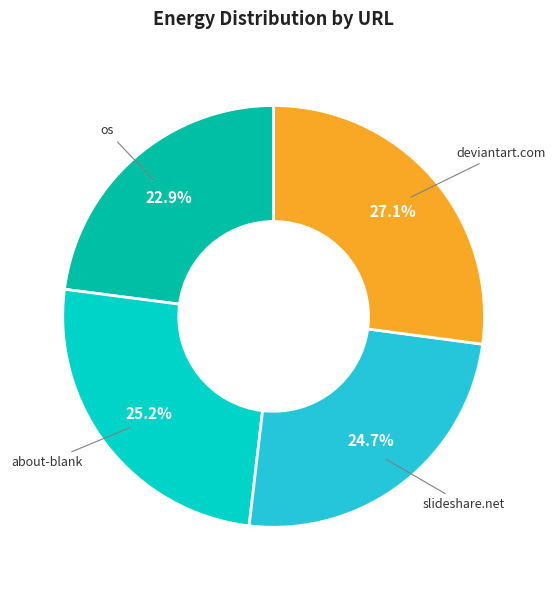

Is there a majority slice in this chart?

No